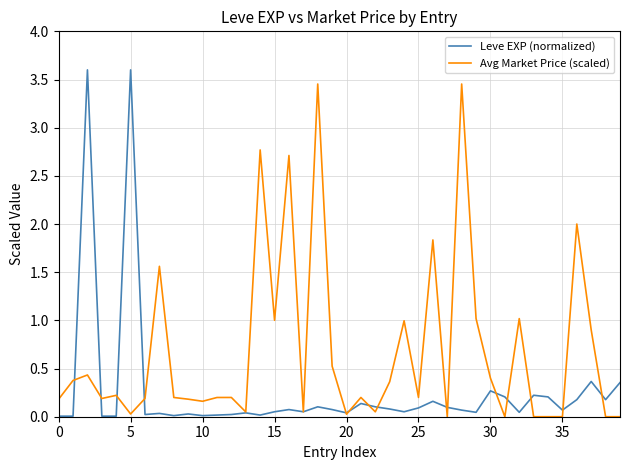

What is the sum of all Avg Market Price (scaled) values?

27.1